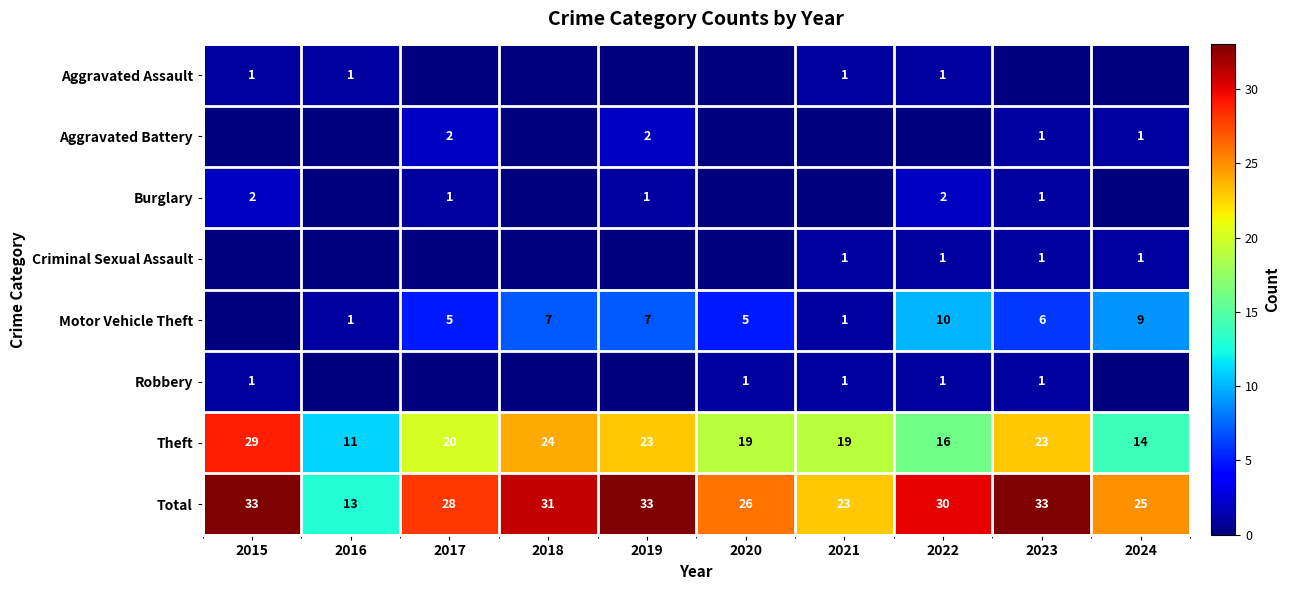

What is the approximate value of Total at 2015, to the nearest 10?

30